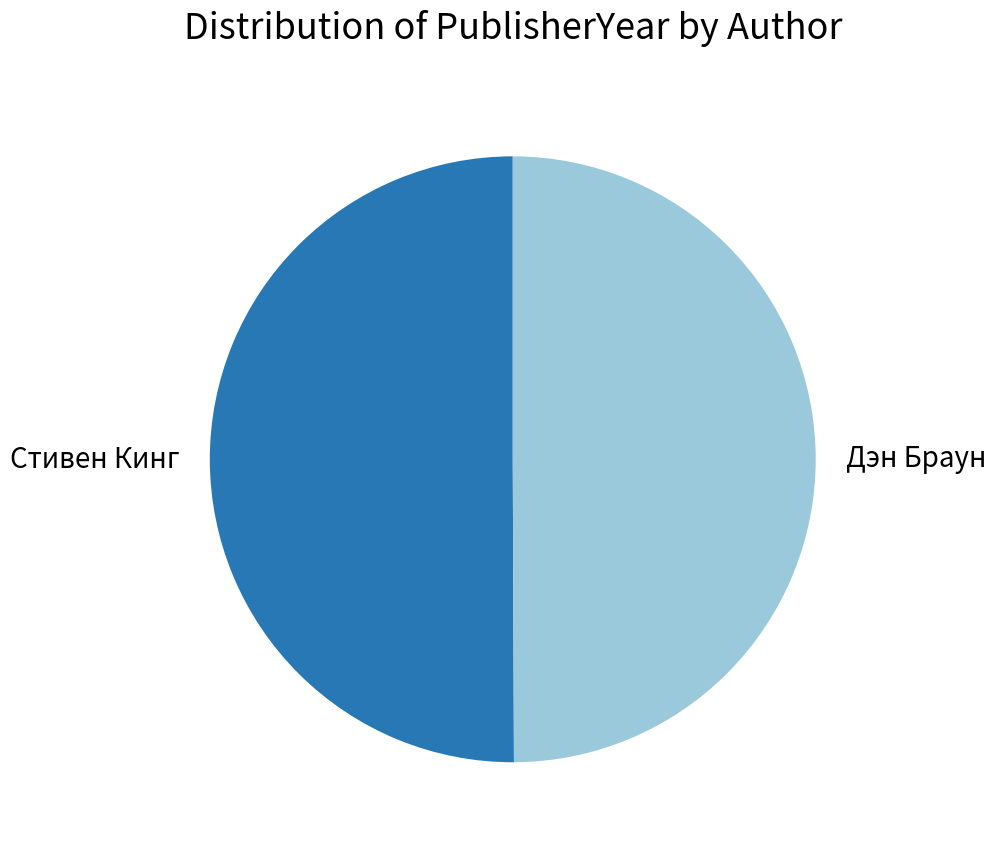

How many slices are in this pie chart?

2